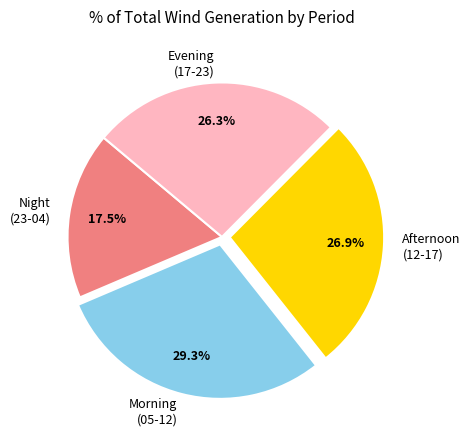

Count the number of slices in the pie.

4